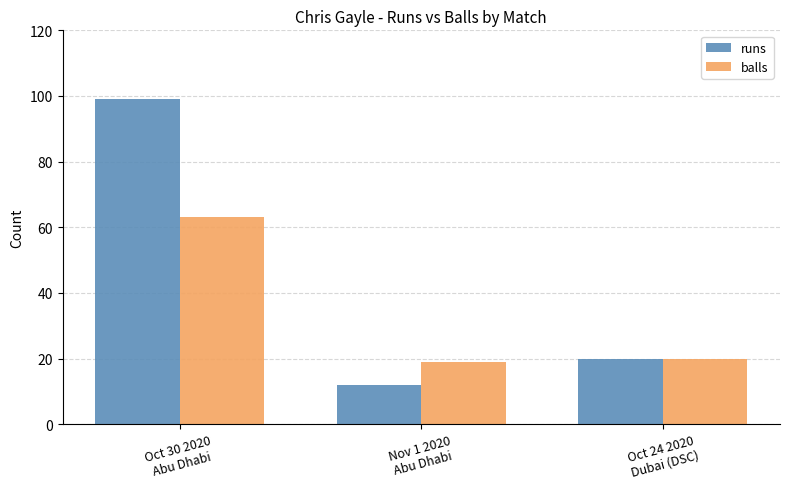

How many groups of bars are there?

3